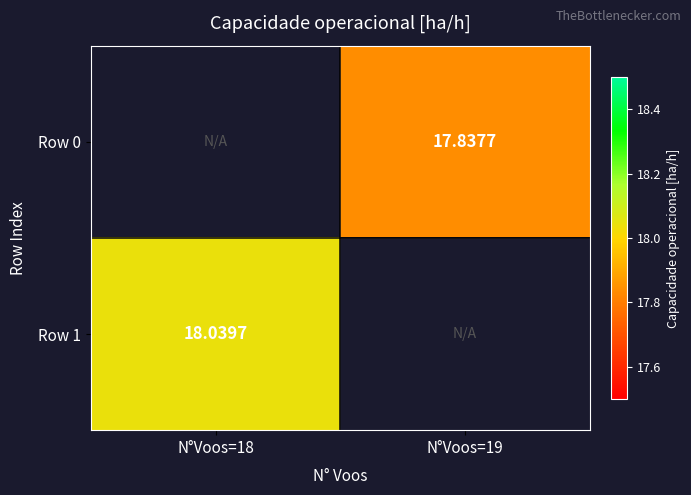

What is the total value across all series at N°Voos=19?

17.8